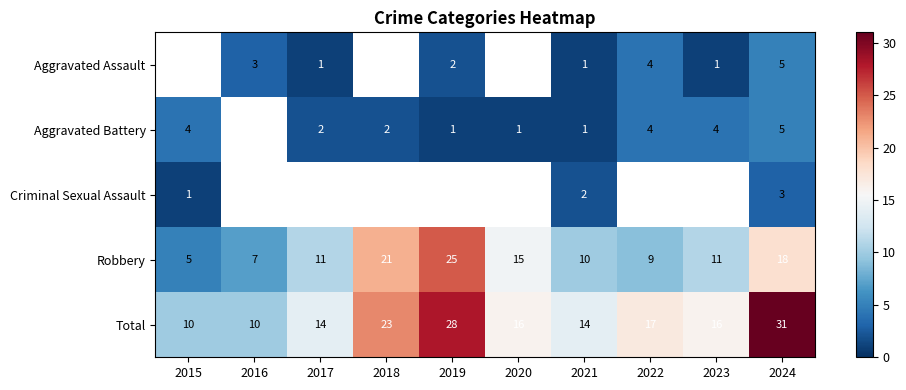

What value does the Total series have at 2016?

10